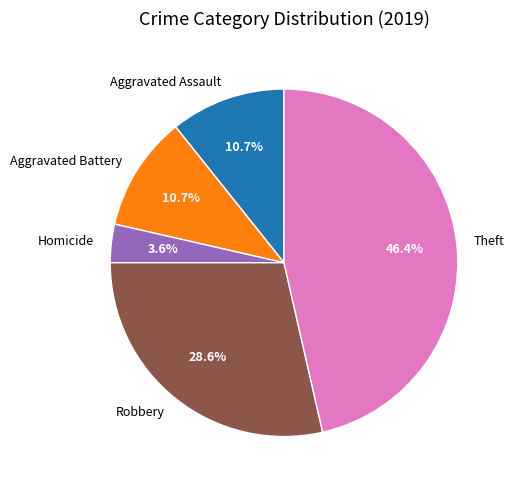

Does any single category account for the majority?

No